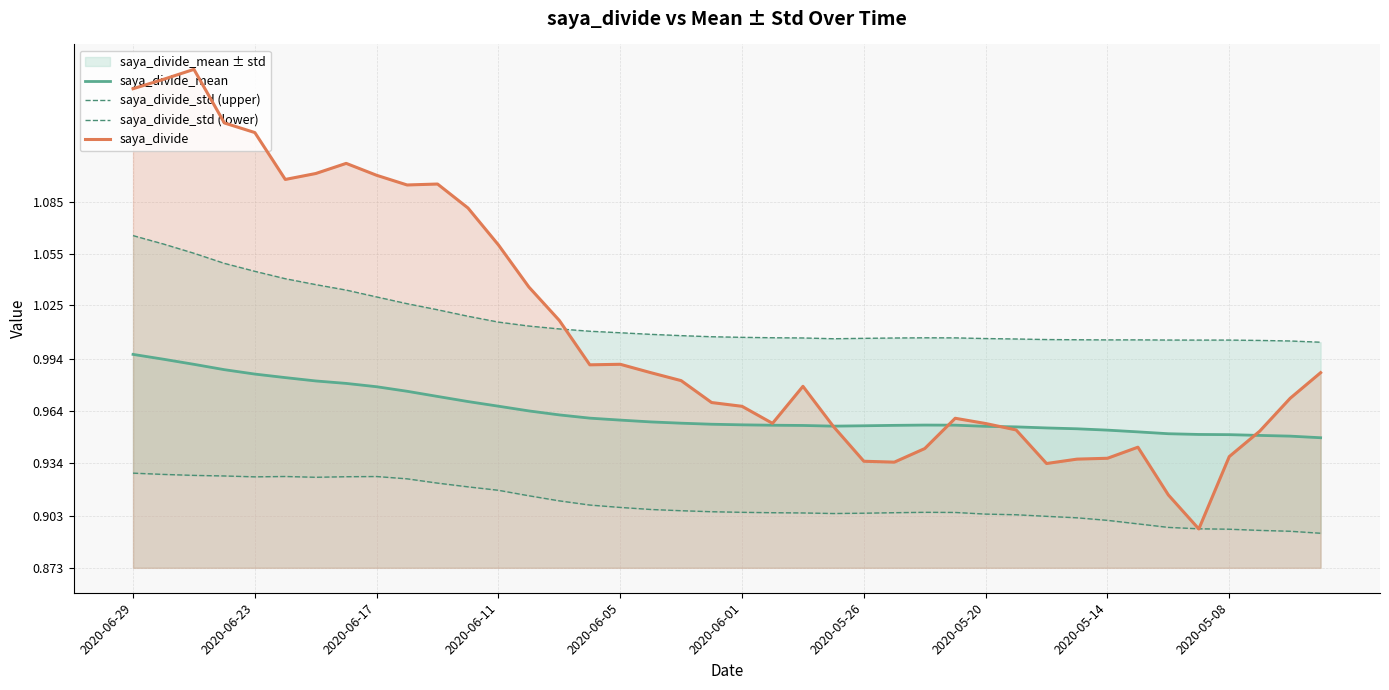

After their last crossing, which series has the higher values: saya_divide_mean or saya_divide?

saya_divide